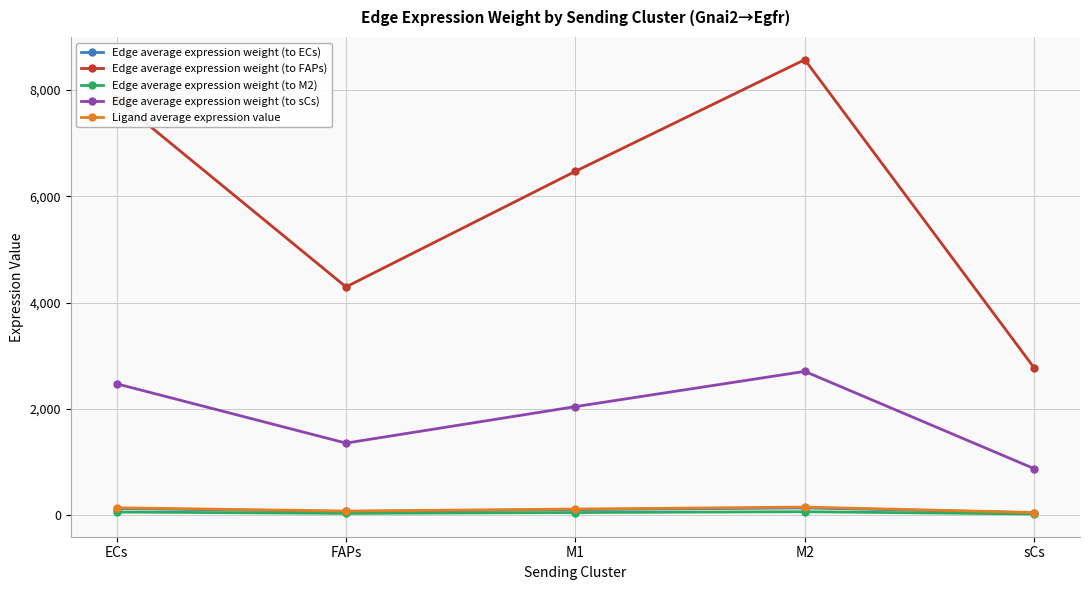

Does the chart have visible grid lines?

Yes